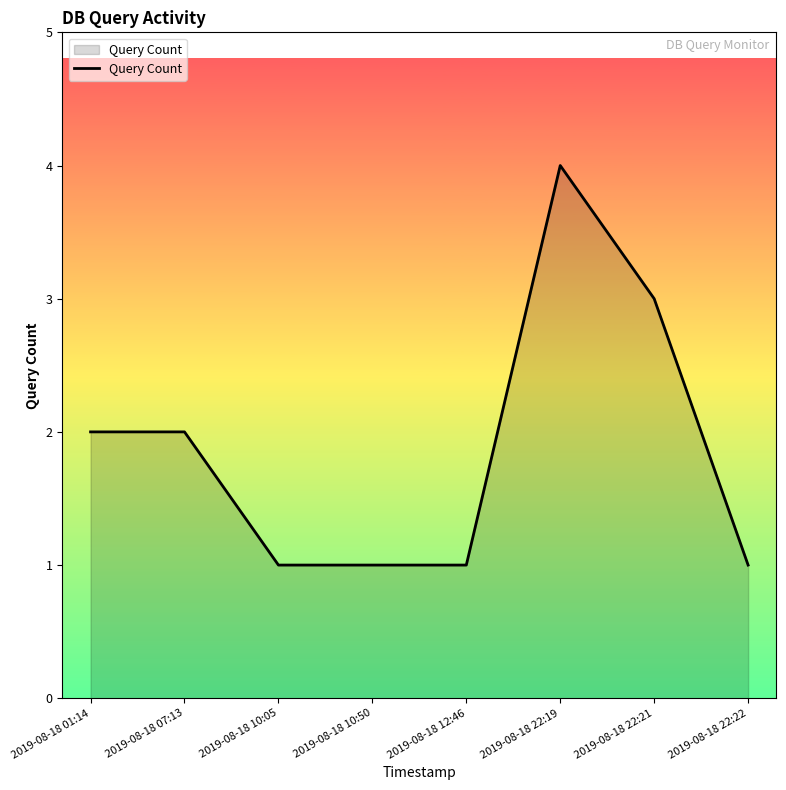

What is the sum of all values?

15